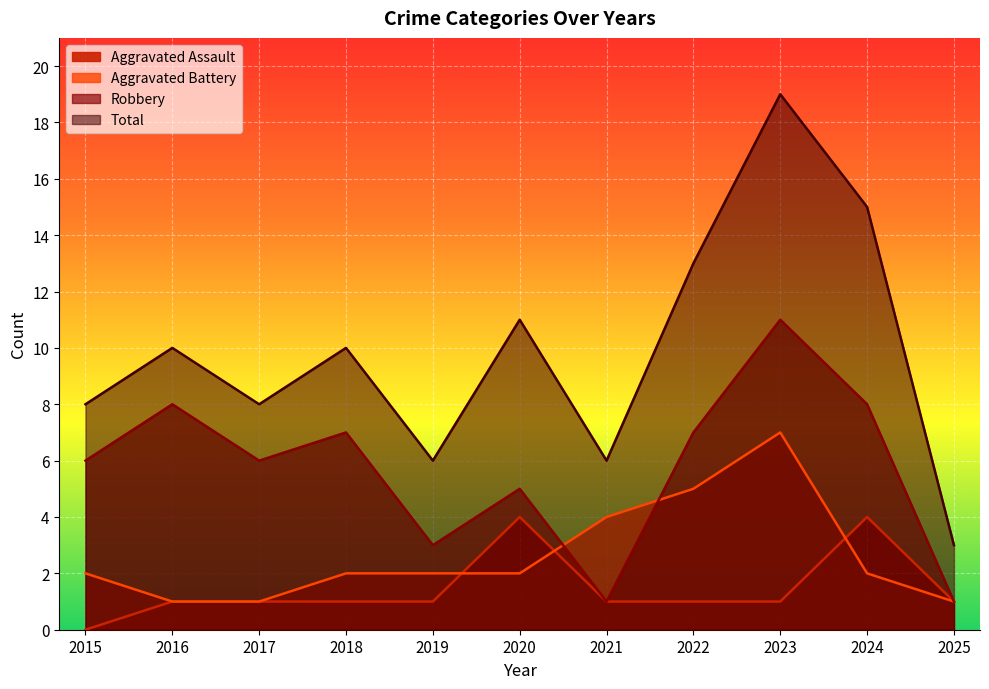

What is the difference between the Aggravated Assault values at 2015 and 2019?

1